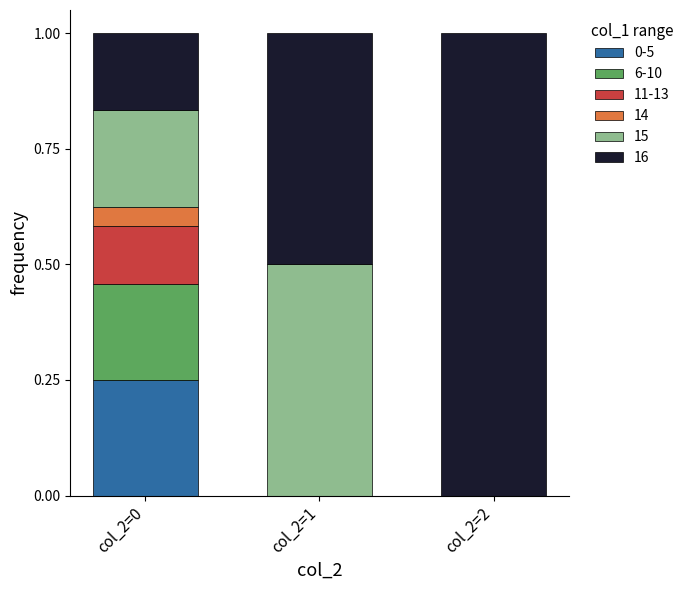

What is the total value across all series at col_2=1?

1.0